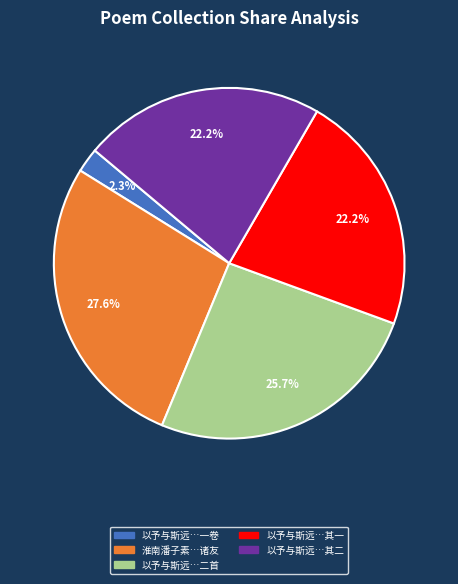

Is there any slice that represents more than half of the pie?

No